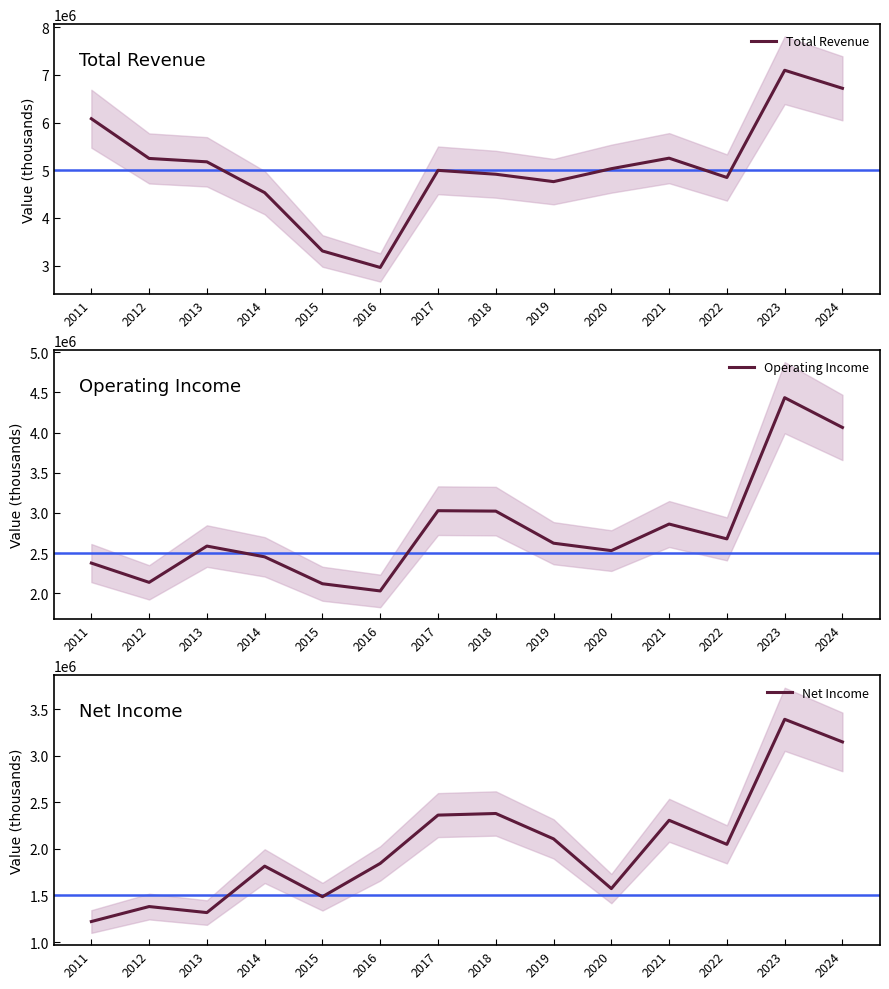

Which label corresponds to the largest value in the chart?

2023